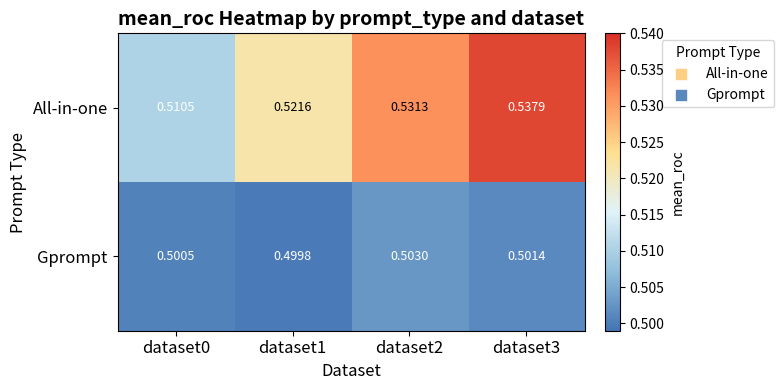

Rank the series by their maximum value, from lowest to highest.

Gprompt, All-in-one